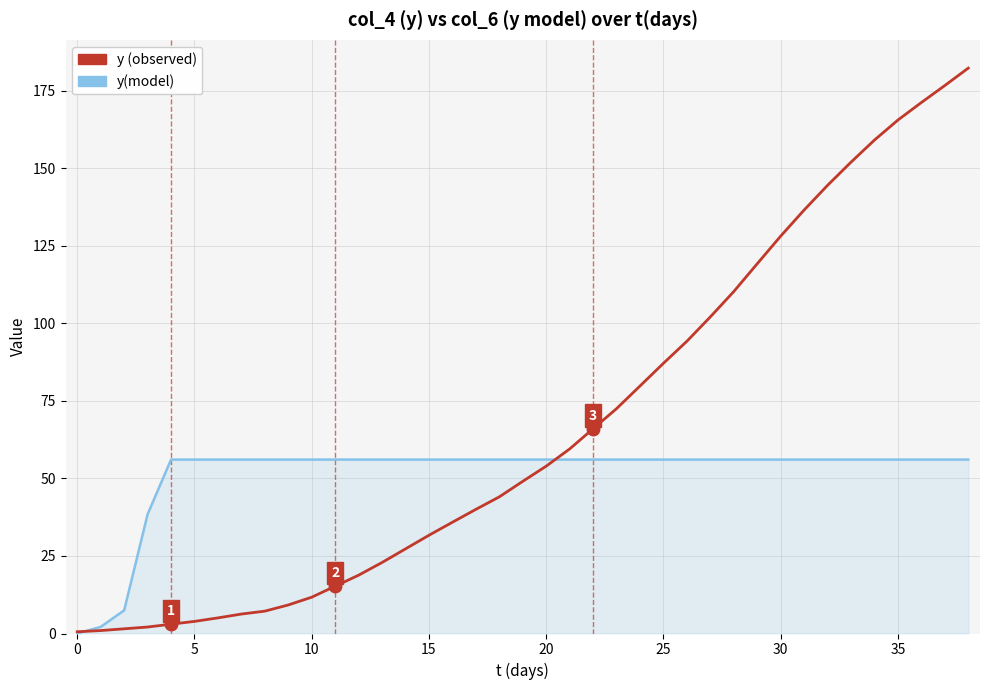

What is the maximum value for y(model)?

56.1